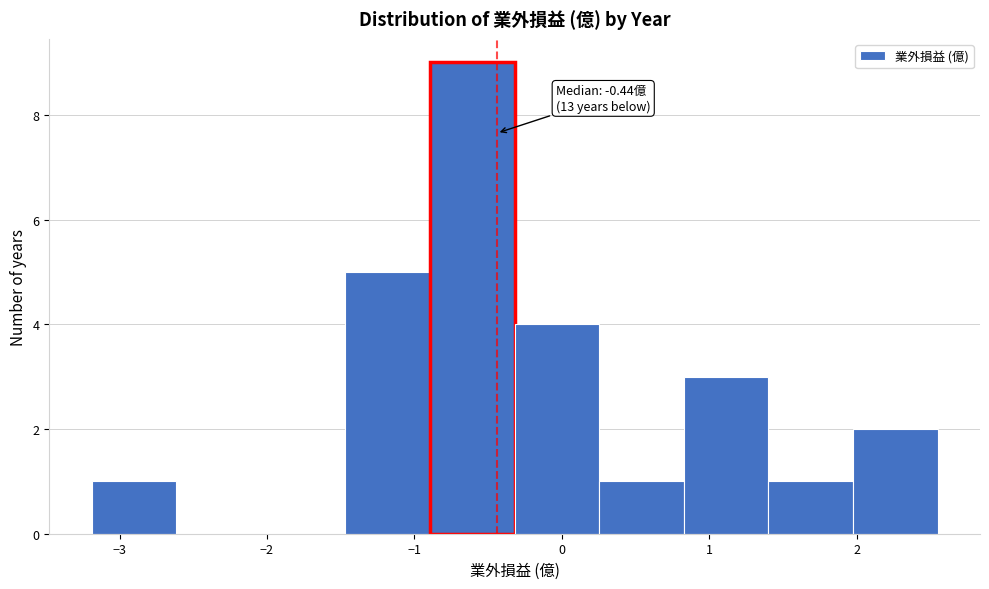

Which range on the x-axis has the tallest bar?

-0.9 to -0.3